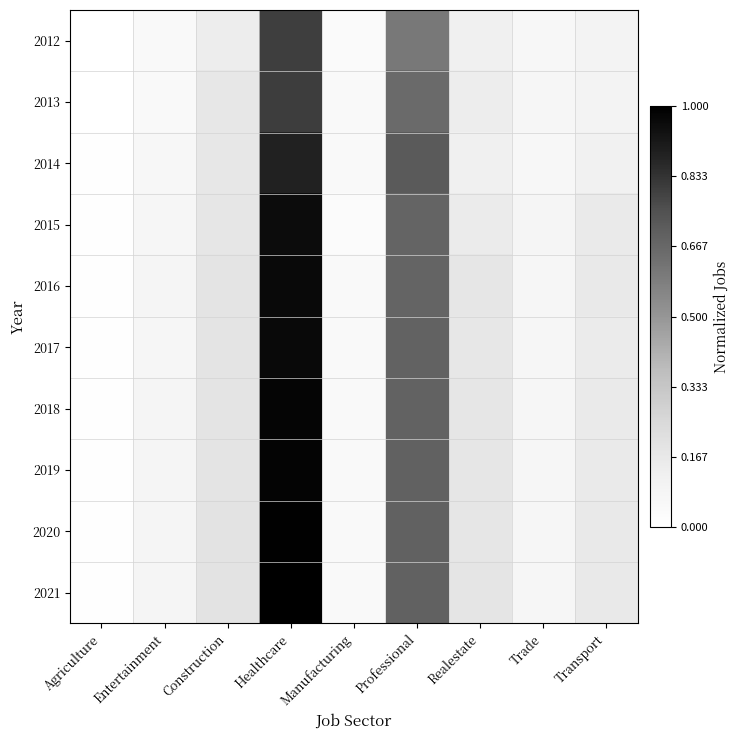

Reading left to right, extract all data points from this chart.

2012: Agriculture=0.0	Entertainment=0.0	Construction=0.1	Healthcare=0.8	Manufacturing=0.0	Professional=0.6	Realestate=0.1	Trade=0.1	Transport=0.1
2013: Agriculture=0.0	Entertainment=0.0	Construction=0.2	Healthcare=0.8	Manufacturing=0.0	Professional=0.7	Realestate=0.1	Trade=0.1	Transport=0.1
2014: Agriculture=0.0	Entertainment=0.1	Construction=0.2	Healthcare=0.9	Manufacturing=0.0	Professional=0.7	Realestate=0.1	Trade=0.1	Transport=0.1
2015: Agriculture=0.0	Entertainment=0.1	Construction=0.2	Healthcare=1.0	Manufacturing=0.0	Professional=0.7	Realestate=0.1	Trade=0.1	Transport=0.2
2016: Agriculture=0.0	Entertainment=0.1	Construction=0.2	Healthcare=1.0	Manufacturing=0.0	Professional=0.7	Realestate=0.2	Trade=0.1	Transport=0.2
2017: Agriculture=0.0	Entertainment=0.1	Construction=0.2	Healthcare=1.0	Manufacturing=0.0	Professional=0.7	Realestate=0.2	Trade=0.1	Transport=0.1
2018: Agriculture=0.0	Entertainment=0.1	Construction=0.2	Healthcare=1.0	Manufacturing=0.0	Professional=0.7	Realestate=0.2	Trade=0.1	Transport=0.2
2019: Agriculture=0.0	Entertainment=0.1	Construction=0.2	Healthcare=1.0	Manufacturing=0.0	Professional=0.7	Realestate=0.2	Trade=0.1	Transport=0.2
2020: Agriculture=0.0	Entertainment=0.1	Construction=0.2	Healthcare=1.0	Manufacturing=0.0	Professional=0.7	Realestate=0.2	Trade=0.1	Transport=0.2
2021: Agriculture=0.0	Entertainment=0.1	Construction=0.2	Healthcare=1.0	Manufacturing=0.0	Professional=0.7	Realestate=0.2	Trade=0.1	Transport=0.2